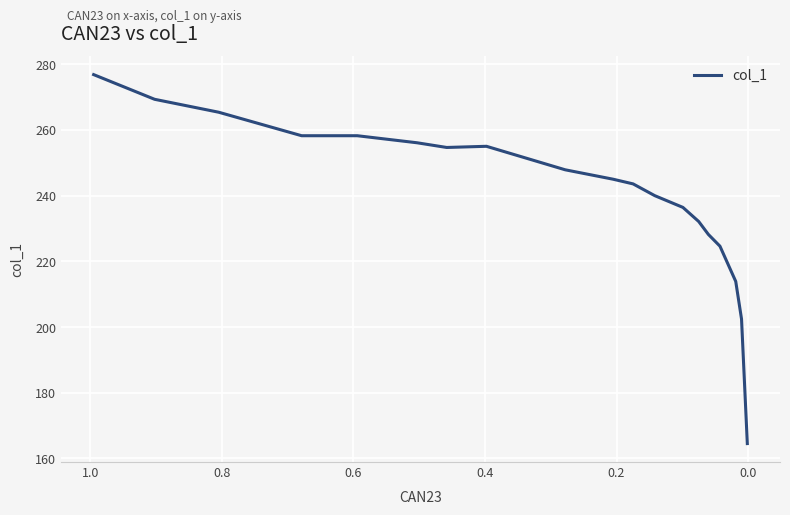

How many interior local peaks (higher than both neighbors) does the data have?

1